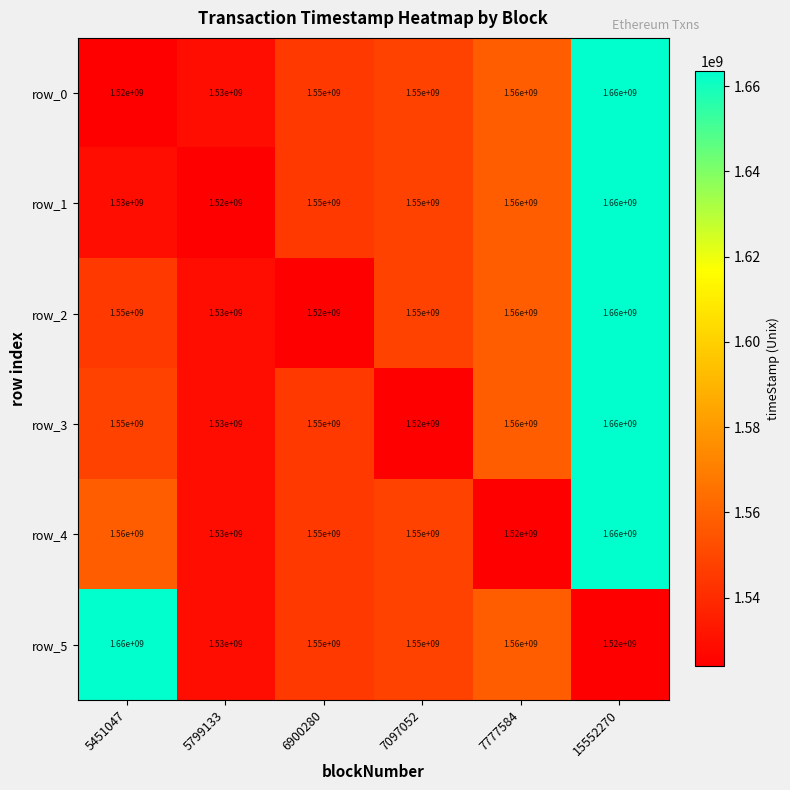

The row_4 series shows 584160255 at 7097052. True or false?

False